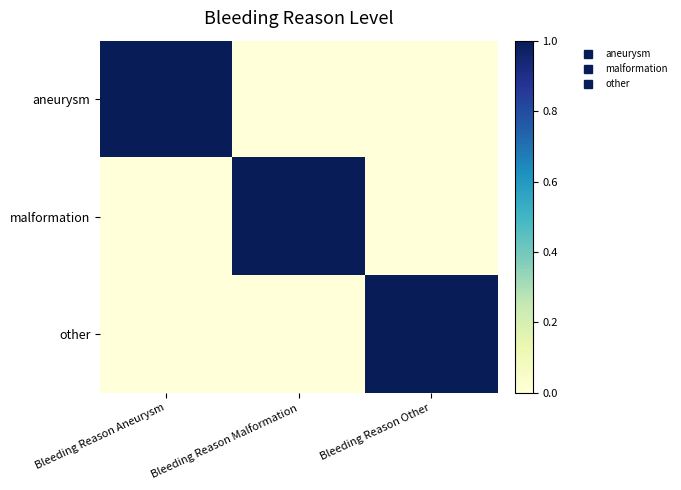

How many series are shown in this chart?

3